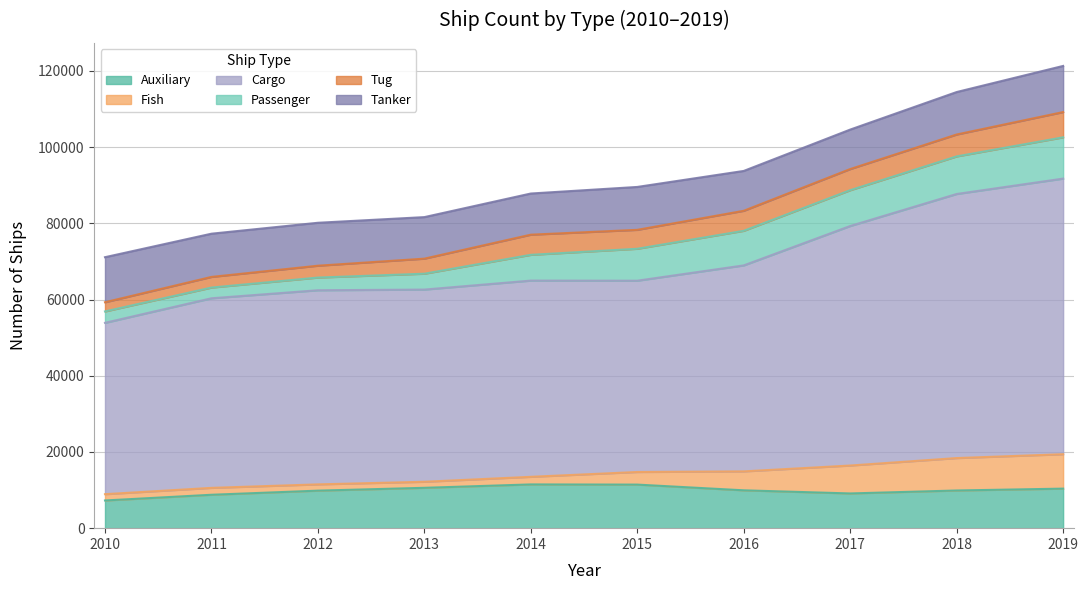

How many data points in Tug are above 5251?

4